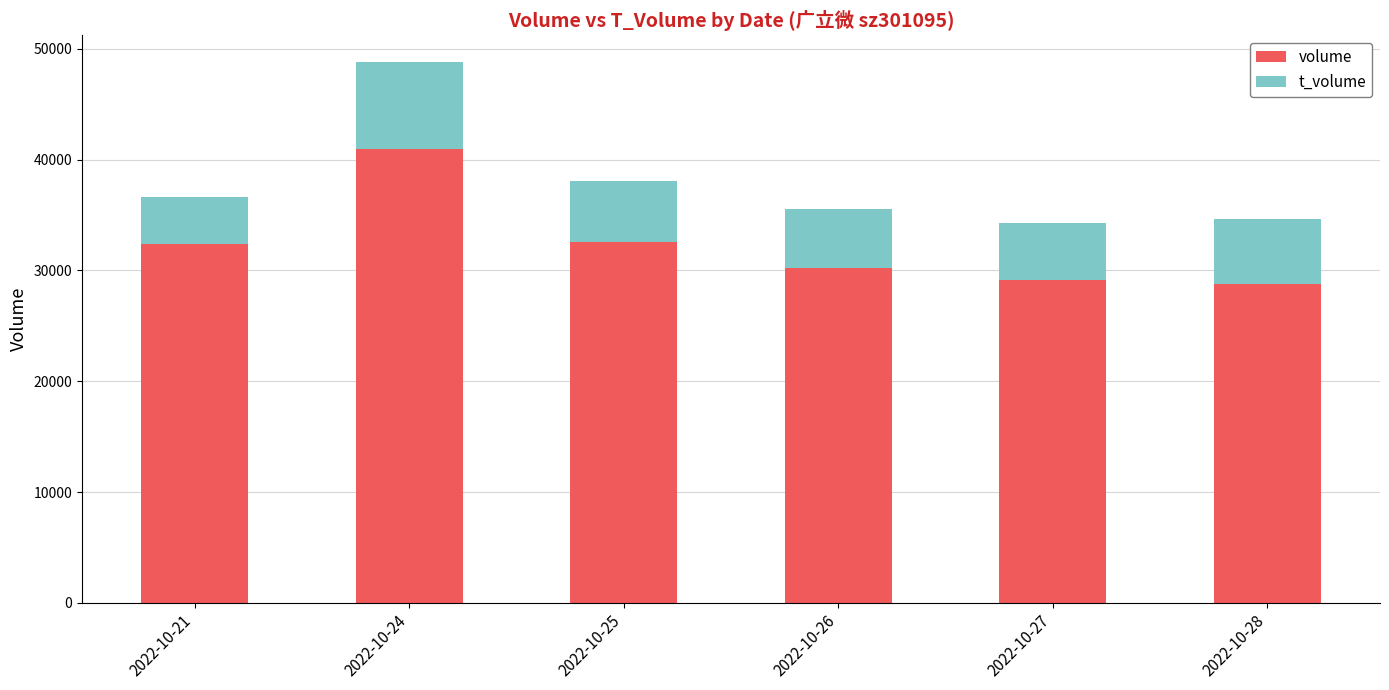

What value does the volume series have at 2022-10-21, to the nearest 10?

32400